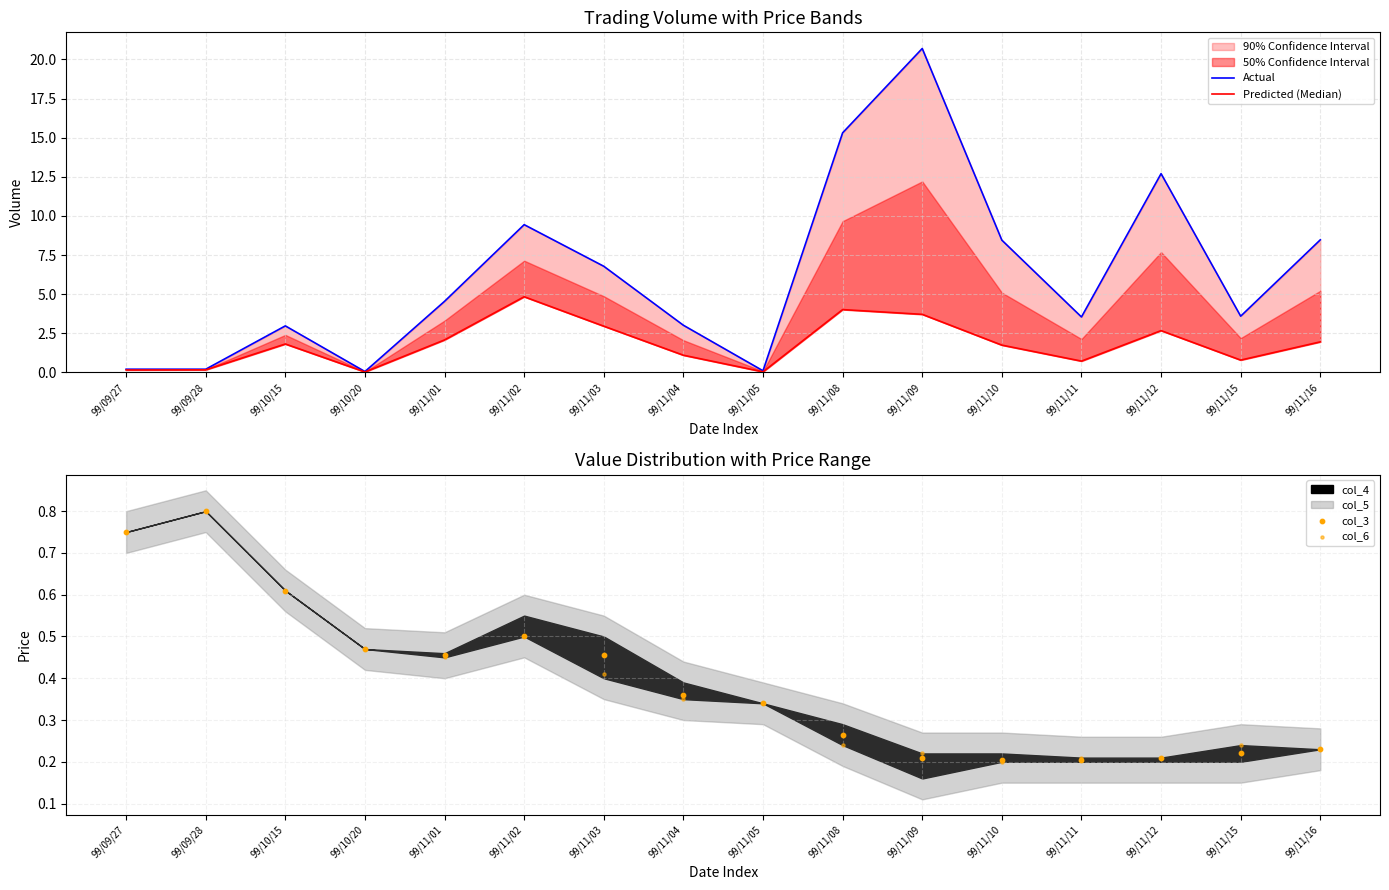

At how many categories does at least one series exceed 18?

1